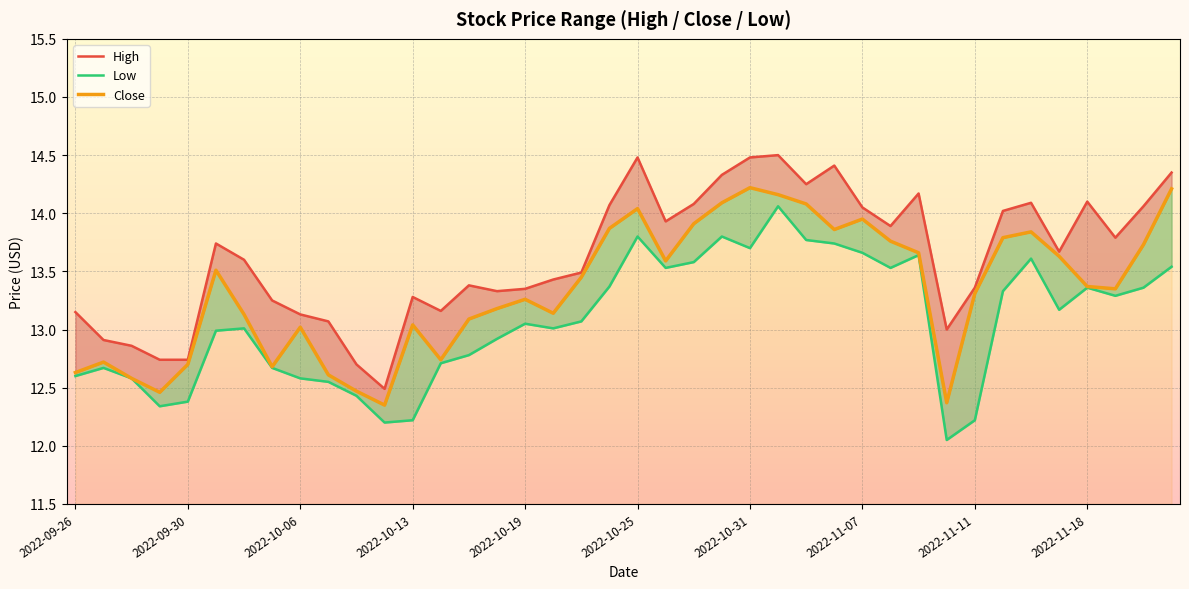

What is the difference between the maximum and second lowest values in the Close series?

1.9